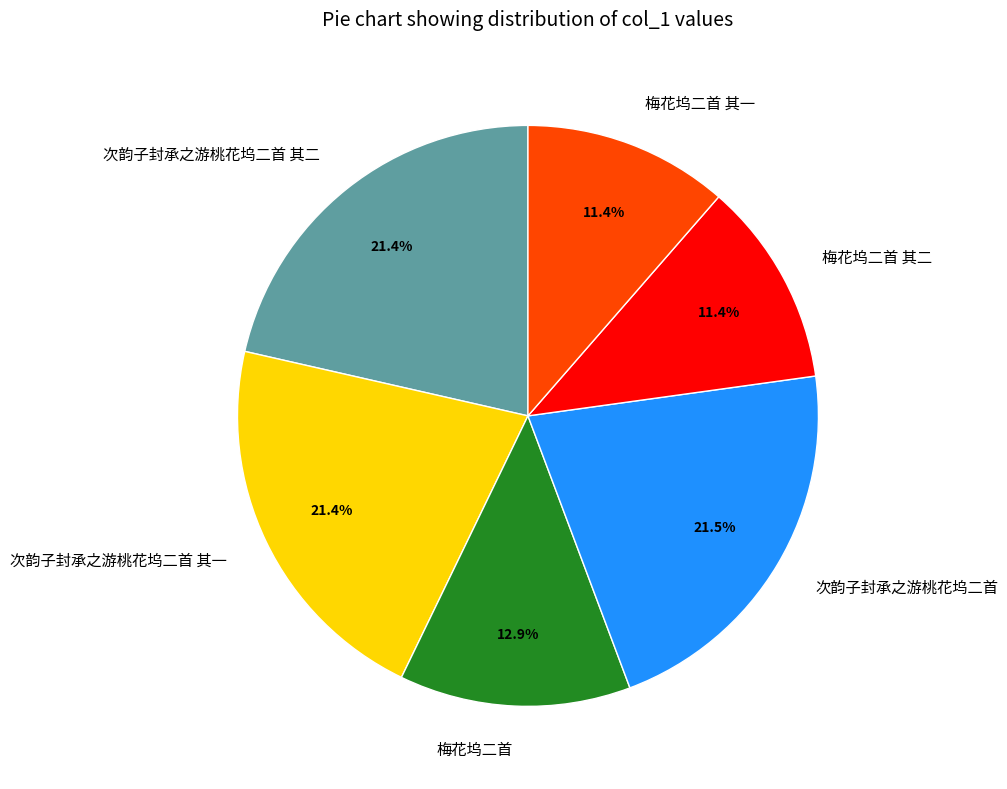

How many segments does this pie chart have?

6